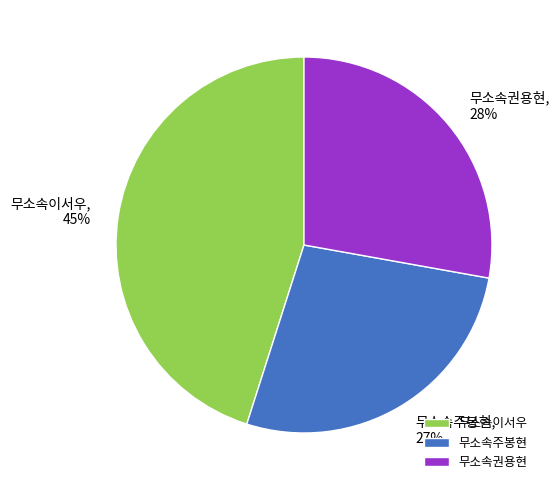

True or false: 무소속이서우 accounts for 38% of the total.

False